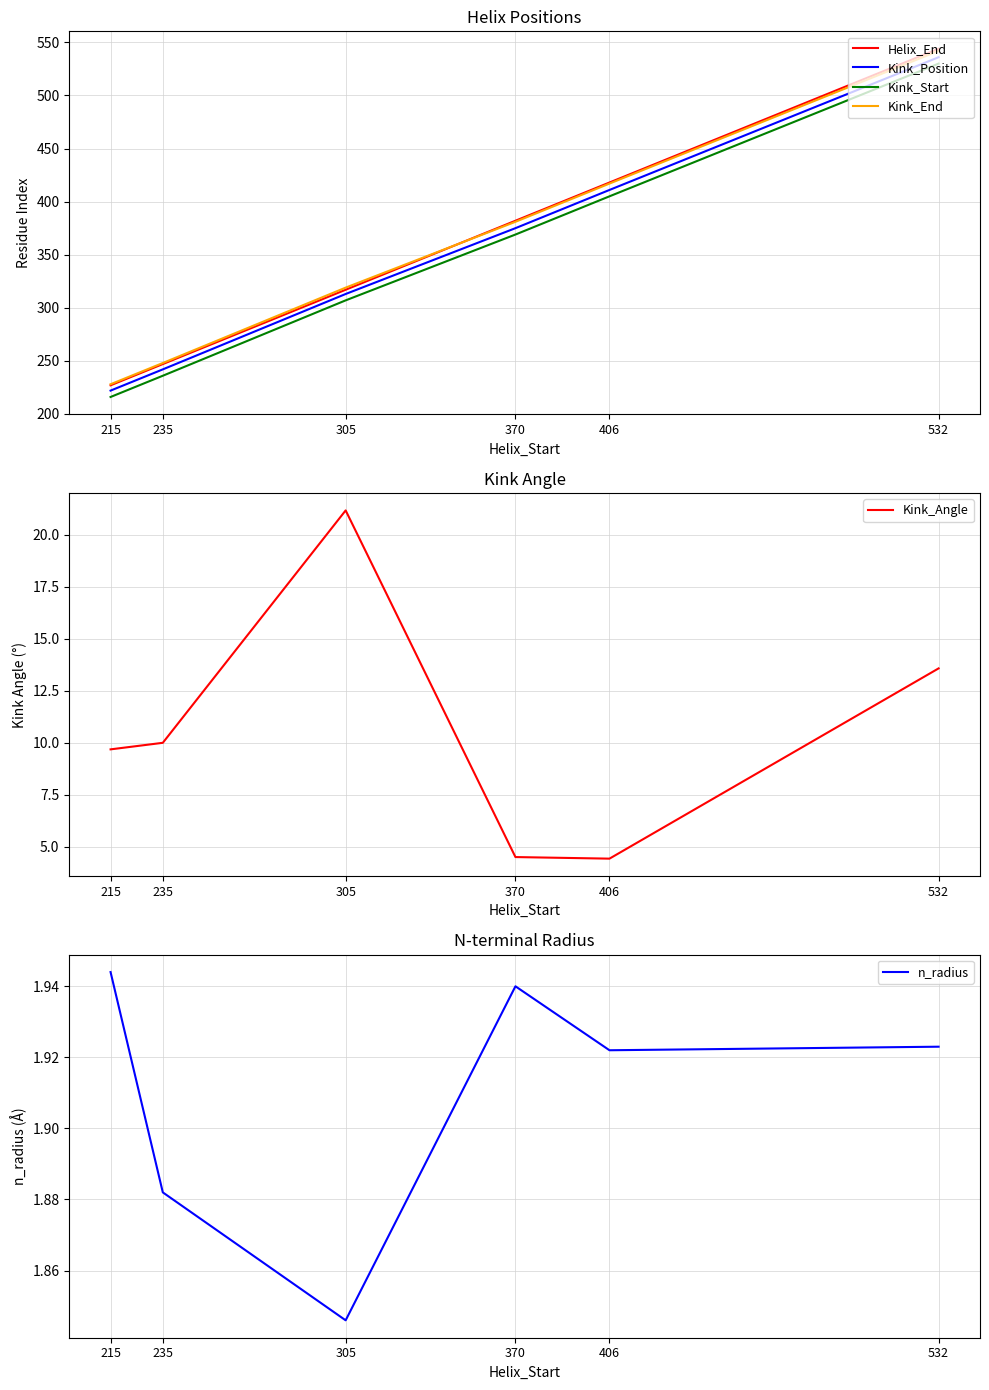

What is the average value of the Kink_End series?

356